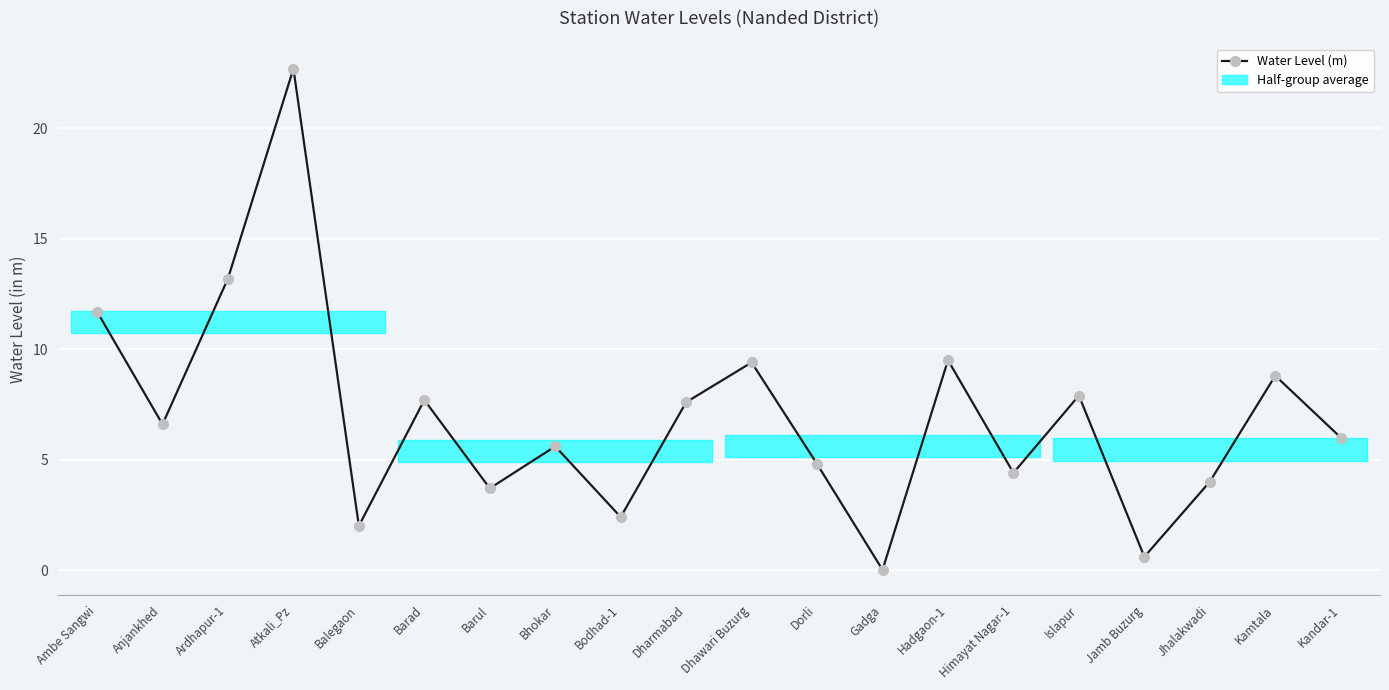

At which label does the data first exceed 6?

Ambe Sangwi